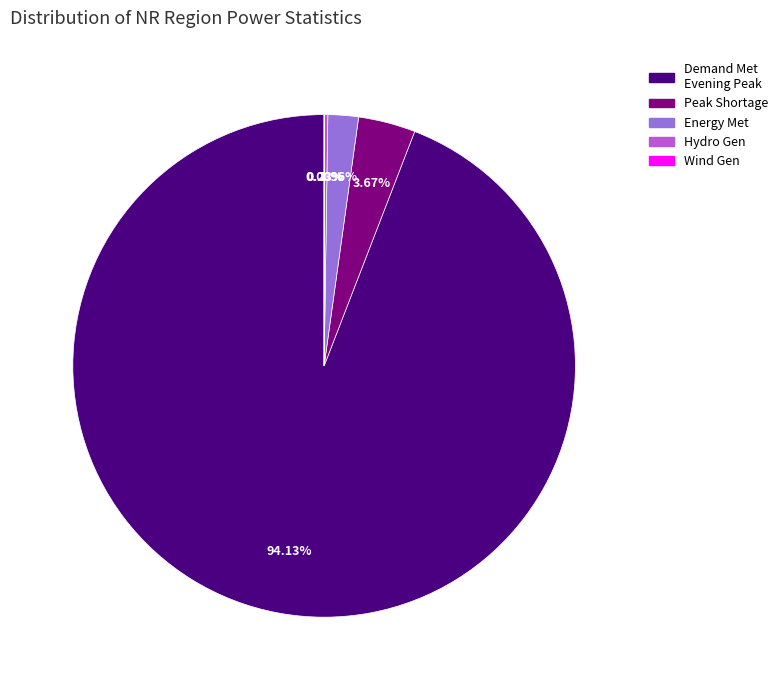

Is there any slice that represents more than half of the pie?

Yes